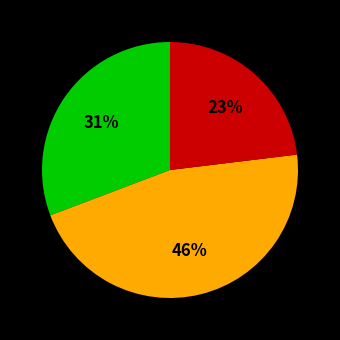

To the nearest percent, what is the difference between the largest and smallest slice percentages?

23%